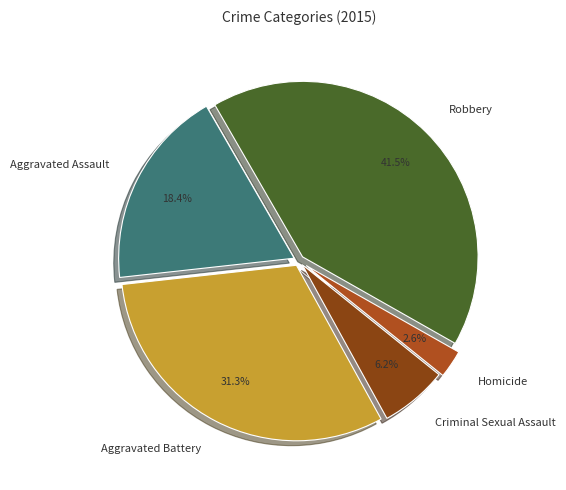

Rank the categories by value from highest to lowest.

Robbery, Aggravated Battery, Aggravated Assault, Criminal Sexual Assault, Homicide